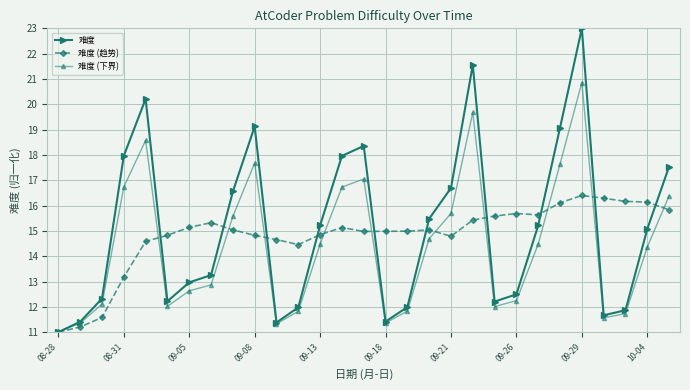

What is the value of the 难度 point at the 22nd from the left?

12.5